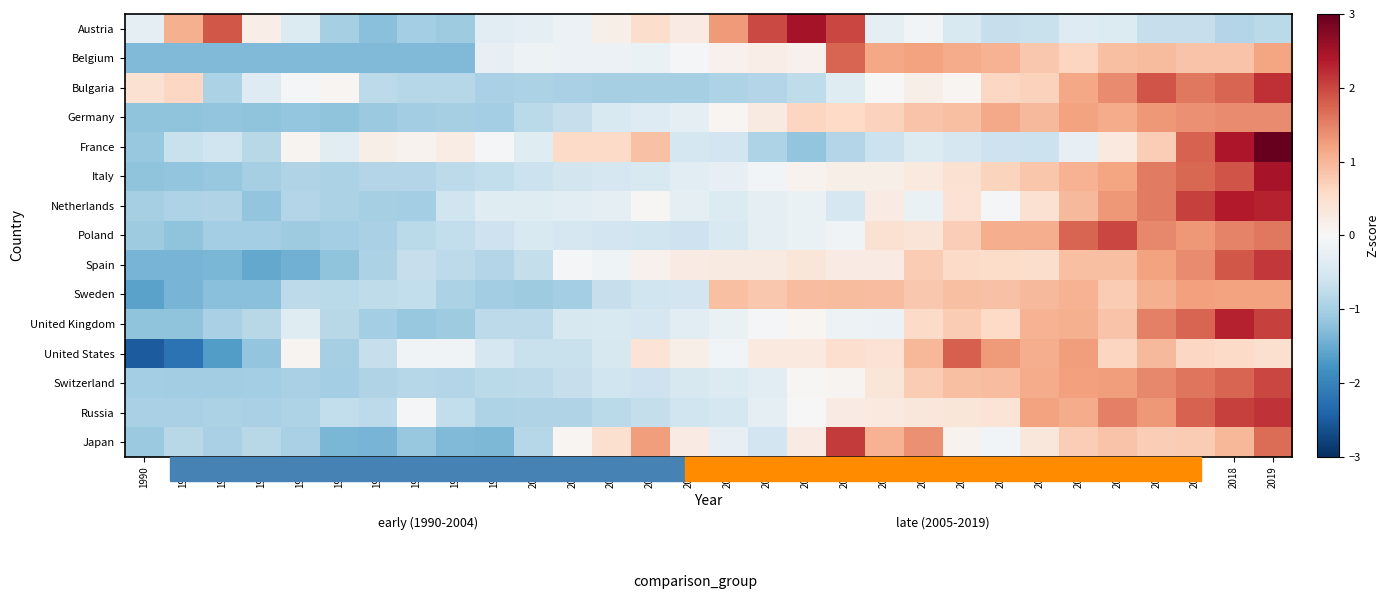

Reading right to left, what are all the values shown in this chart?

Austria: 2019=-0.8	2018=-0.9	2017=-0.7	2016=-0.7	2015=-0.4	2014=-0.4	2013=-0.7	2012=-0.7	2011=-0.5	2010=-0.1	2009=-0.3	2008=2.0	2007=2.5	2006=2.0	2005=1.3	2004=0.2	2003=0.5	2002=0.2	2001=-0.2	2000=-0.3	1999=-0.3	1998=-1.1	1997=-1.0	1996=-1.3	1995=-1.0	1994=-0.4	1993=0.2	1992=1.9	1991=1.1	1990=-0.3
Belgium: 2019=1.2	2018=0.9	2017=0.9	2016=0.9	2015=0.9	2014=0.6	2013=0.8	2012=1.1	2011=1.1	2010=1.2	2009=1.2	2008=1.7	2007=0.1	2006=0.2	2005=0.1	2004=-0.0	2003=-0.2	2002=-0.2	2001=-0.2	2000=-0.1	1999=-0.2	1998=-1.3	1997=-1.3	1996=-1.3	1995=-1.3	1994=-1.3	1993=-1.3	1992=-1.3	1991=-1.3	1990=-1.3
Bulgaria: 2019=2.2	2018=1.8	2017=1.6	2016=1.9	2015=1.4	2014=1.2	2013=0.7	2012=0.6	2011=0.1	2010=0.2	2009=-0.0	2008=-0.4	2007=-0.8	2006=-0.9	2005=-0.9	2004=-1.0	2003=-1.0	2002=-1.0	2001=-1.0	2000=-1.0	1999=-1.0	1998=-0.9	1997=-0.8	1996=-0.8	1995=0.1	1994=-0.0	1993=-0.4	1992=-1.0	1991=0.6	1990=0.5
Germany: 2019=1.4	2018=1.4	2017=1.4	2016=1.3	2015=1.1	2014=1.2	2013=1.0	2012=1.1	2011=0.9	2010=0.9	2009=0.7	2008=0.6	2007=0.7	2006=0.3	2005=0.1	2004=-0.3	2003=-0.4	2002=-0.5	2001=-0.7	2000=-0.8	1999=-1.0	1998=-1.0	1997=-1.0	1996=-1.1	1995=-1.2	1994=-1.2	1993=-1.2	1992=-1.2	1991=-1.2	1990=-1.2
France: 2019=3.2	2018=2.4	2017=1.8	2016=0.7	2015=0.3	2014=-0.2	2013=-0.6	2012=-0.6	2011=-0.5	2010=-0.4	2009=-0.6	2008=-0.9	2007=-1.2	2006=-0.9	2005=-0.6	2004=-0.5	2003=0.9	2002=0.6	2001=0.6	2000=-0.4	1999=-0.0	1998=0.2	1997=0.1	1996=0.2	1995=-0.3	1994=0.1	1993=-0.8	1992=-0.6	1991=-0.7	1990=-1.1
Italy: 2019=2.5	2018=1.9	2017=1.7	2016=1.6	2015=1.2	2014=1.0	2013=0.8	2012=0.7	2011=0.4	2010=0.3	2009=0.2	2008=0.2	2007=0.1	2006=-0.1	2005=-0.2	2004=-0.4	2003=-0.5	2002=-0.5	2001=-0.5	2000=-0.6	1999=-0.7	1998=-0.8	1997=-0.9	1996=-0.9	1995=-0.9	1994=-0.9	1993=-1.0	1992=-1.1	1991=-1.2	1990=-1.2
Netherlands: 2019=2.3	2018=2.4	2017=2.0	2016=1.6	2015=1.3	2014=1.0	2013=0.5	2012=-0.1	2011=0.4	2010=-0.2	2009=0.2	2008=-0.5	2007=-0.2	2006=-0.3	2005=-0.4	2004=-0.3	2003=0.0	2002=-0.3	2001=-0.3	2000=-0.4	1999=-0.4	1998=-0.6	1997=-1.0	1996=-1.0	1995=-0.9	1994=-0.9	1993=-1.2	1992=-0.9	1991=-0.9	1990=-1.0
Poland: 2019=1.6	2018=1.5	2017=1.3	2016=1.4	2015=2.0	2014=1.8	2013=1.1	2012=1.1	2011=0.7	2010=0.4	2009=0.4	2008=-0.1	2007=-0.2	2006=-0.3	2005=-0.5	2004=-0.6	2003=-0.6	2002=-0.6	2001=-0.5	2000=-0.5	1999=-0.6	1998=-0.7	1997=-0.8	1996=-1.0	1995=-1.0	1994=-1.1	1993=-1.0	1992=-1.0	1991=-1.2	1990=-1.1
Spain: 2019=2.1	2018=1.9	2017=1.4	2016=1.2	2015=0.9	2014=0.9	2013=0.5	2012=0.6	2011=0.6	2010=0.8	2009=0.3	2008=0.2	2007=0.4	2006=0.3	2005=0.3	2004=0.2	2003=0.1	2002=-0.1	2001=-0.0	2000=-0.7	1999=-0.9	1998=-0.8	1997=-0.7	1996=-0.9	1995=-1.2	1994=-1.4	1993=-1.5	1992=-1.4	1991=-1.4	1990=-1.4
Sweden: 2019=1.2	2018=1.2	2017=1.2	2016=1.1	2015=0.8	2014=1.0	2013=1.0	2012=0.9	2011=0.9	2010=0.8	2009=0.9	2008=1.0	2007=0.9	2006=0.8	2005=0.9	2004=-0.6	2003=-0.6	2002=-0.7	2001=-1.0	2000=-1.1	1999=-1.0	1998=-1.0	1997=-0.7	1996=-0.8	1995=-0.8	1994=-0.8	1993=-1.3	1992=-1.3	1991=-1.4	1990=-1.6
United Kingdom: 2019=2.0	2018=2.3	2017=1.7	2016=1.5	2015=0.8	2014=1.1	2013=1.0	2012=0.6	2011=0.8	2010=0.6	2009=-0.2	2008=-0.2	2007=0.1	2006=-0.0	2005=-0.2	2004=-0.3	2003=-0.5	2002=-0.5	2001=-0.5	2000=-0.8	1999=-0.8	1998=-1.1	1997=-1.1	1996=-1.0	1995=-0.8	1994=-0.4	1993=-0.8	1992=-1.0	1991=-1.2	1990=-1.2
United States: 2019=0.5	2018=0.6	2017=0.6	2016=1.0	2015=0.7	2014=1.2	2013=1.1	2012=1.3	2011=1.8	2010=1.0	2009=0.4	2008=0.5	2007=0.3	2006=0.3	2005=-0.1	2004=0.2	2003=0.4	2002=-0.5	2001=-0.7	2000=-0.7	1999=-0.5	1998=-0.1	1997=-0.1	1996=-0.7	1995=-1.0	1994=0.1	1993=-1.2	1992=-1.7	1991=-2.2	1990=-2.5
Switzerland: 2019=2.0	2018=1.7	2017=1.6	2016=1.4	2015=1.3	2014=1.2	2013=1.1	2012=0.9	2011=0.9	2010=0.8	2009=0.4	2008=0.1	2007=0.0	2006=-0.3	2005=-0.4	2004=-0.5	2003=-0.6	2002=-0.6	2001=-0.7	2000=-0.8	1999=-0.8	1998=-0.9	1997=-0.8	1996=-0.9	1995=-1.0	1994=-1.0	1993=-1.0	1992=-1.0	1991=-1.0	1990=-1.0
Russia: 2019=2.2	2018=2.1	2017=1.8	2016=1.3	2015=1.5	2014=1.1	2013=1.2	2012=0.4	2011=0.4	2010=0.3	2009=0.3	2008=0.2	2007=0.0	2006=-0.3	2005=-0.5	2004=-0.6	2003=-0.7	2002=-0.8	2001=-0.9	2000=-0.9	1999=-0.9	1998=-0.7	1997=-0.0	1996=-0.8	1995=-0.7	1994=-0.9	1993=-1.0	1992=-1.0	1991=-1.0	1990=-1.0
Japan: 2019=1.7	2018=1.0	2017=0.8	2016=0.7	2015=0.9	2014=0.7	2013=0.3	2012=-0.1	2011=0.1	2010=1.4	2009=1.0	2008=2.1	2007=0.2	2006=-0.6	2005=-0.2	2004=0.2	2003=1.3	2002=0.5	2001=0.1	2000=-0.9	1999=-1.4	1998=-1.3	1997=-1.1	1996=-1.4	1995=-1.4	1994=-1.0	1993=-0.8	1992=-1.0	1991=-0.8	1990=-1.1